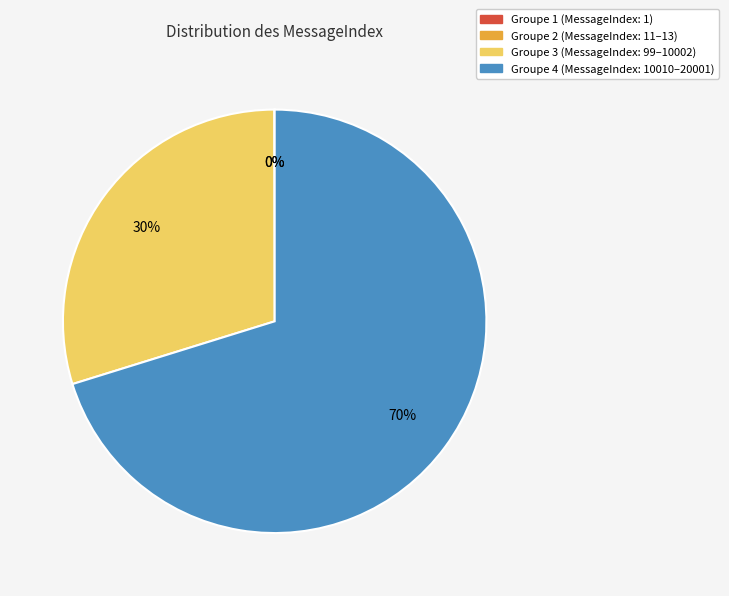

To the nearest percent, what is the average slice percentage?

25%